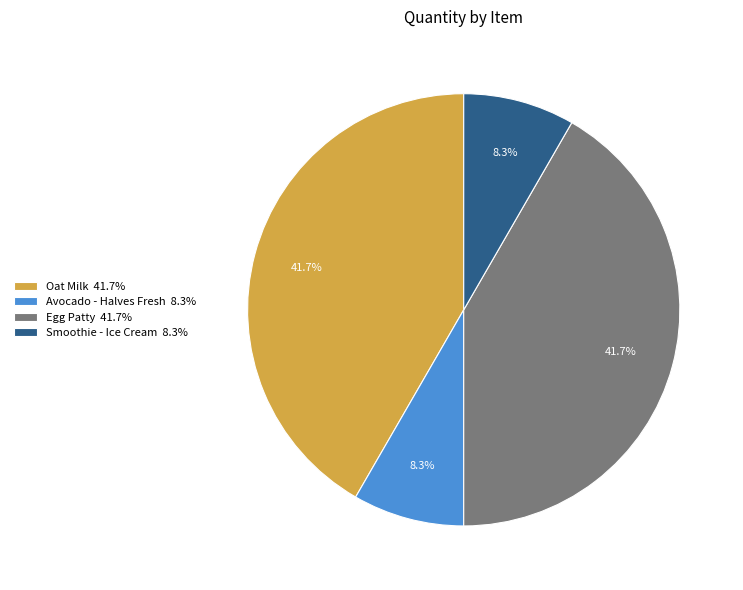

How many segments does this pie chart have?

4